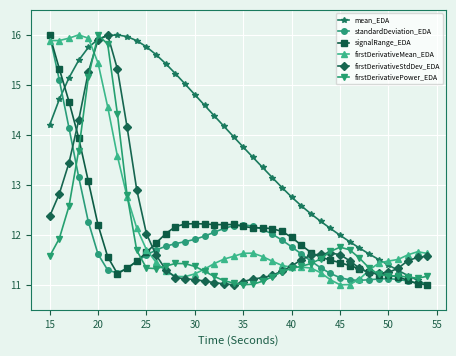

What is the greatest value displayed?

16.0